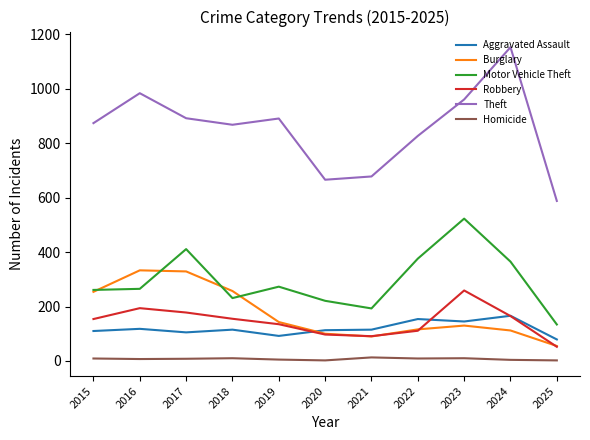

Which series has the largest range (max minus min)?

Theft